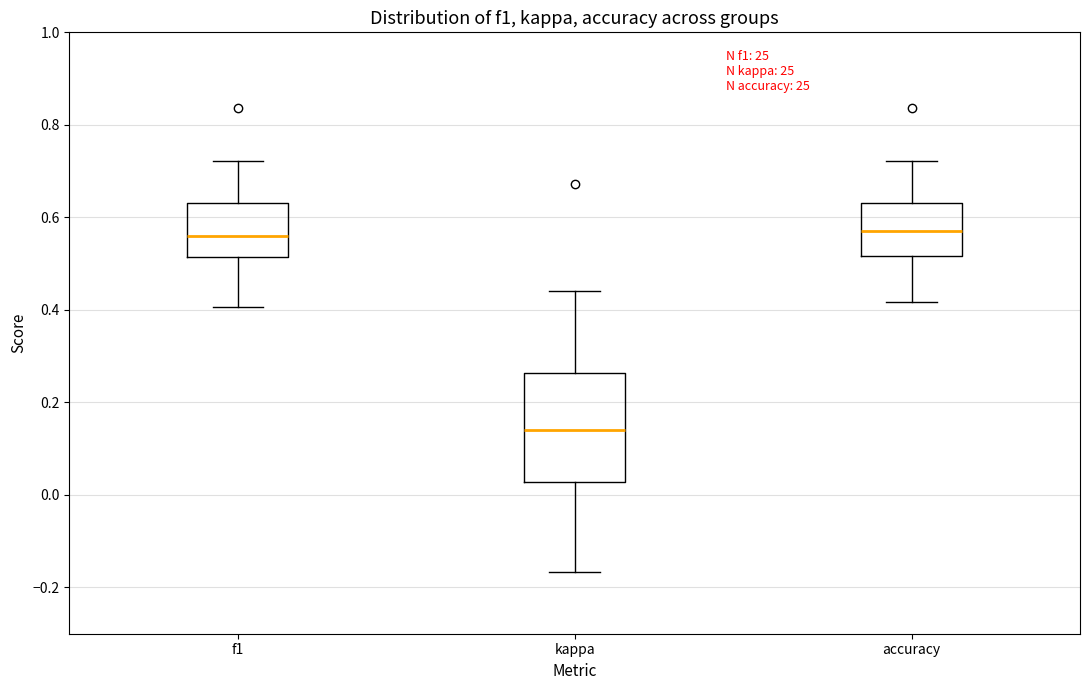

Reading left to right, transcribe this box plot: for each box, give where its median line is, the range the box spans, and where its two whiskers end, as read against the y-axis. The values are not printed on the chart, so give them approximately, as read against the axis.

f1: median 0.56, box 0.52 to 0.64, whiskers 0.40 to 0.72
kappa: median 0.14, box 0.02 to 0.26, whiskers -0.16 to 0.44
accuracy: median 0.58, box 0.52 to 0.64, whiskers 0.42 to 0.72